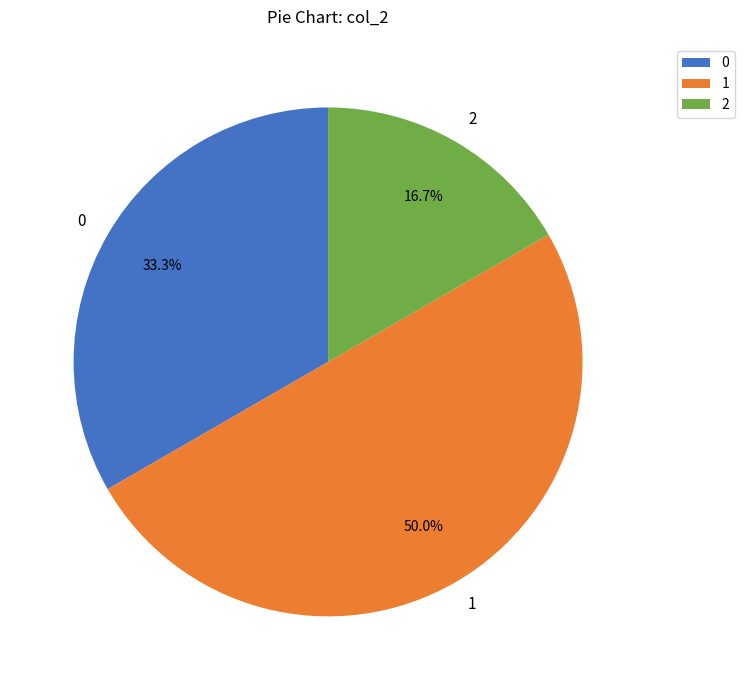

To the nearest percent, what percentage of the pie is 1?

50%